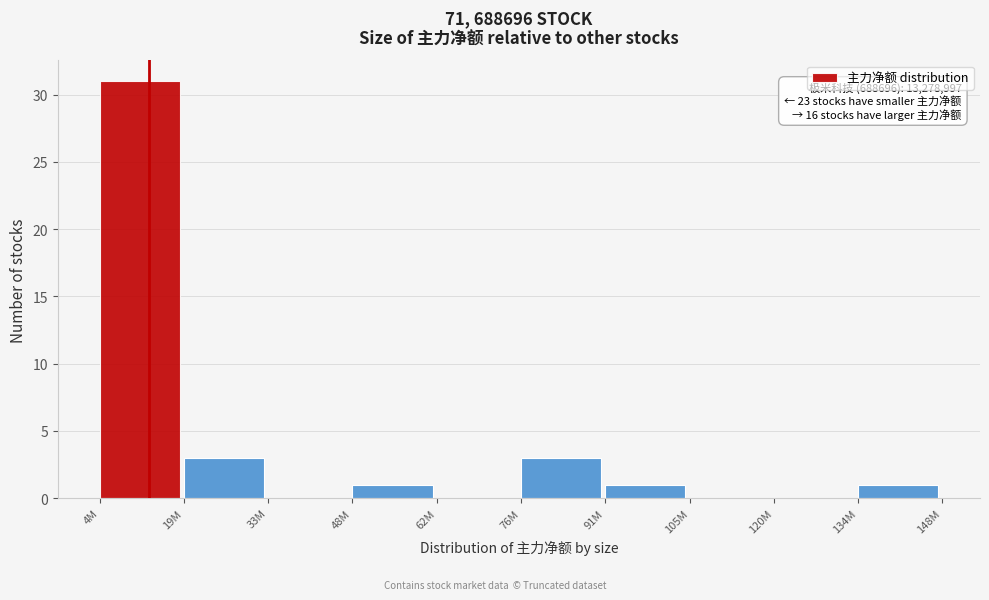

Reading left to right, extract all data points from this chart.

4M=31	19M=3	33M=0	48M=1	62M=0	76M=3	91M=1	105M=0	120M=0	134M=1